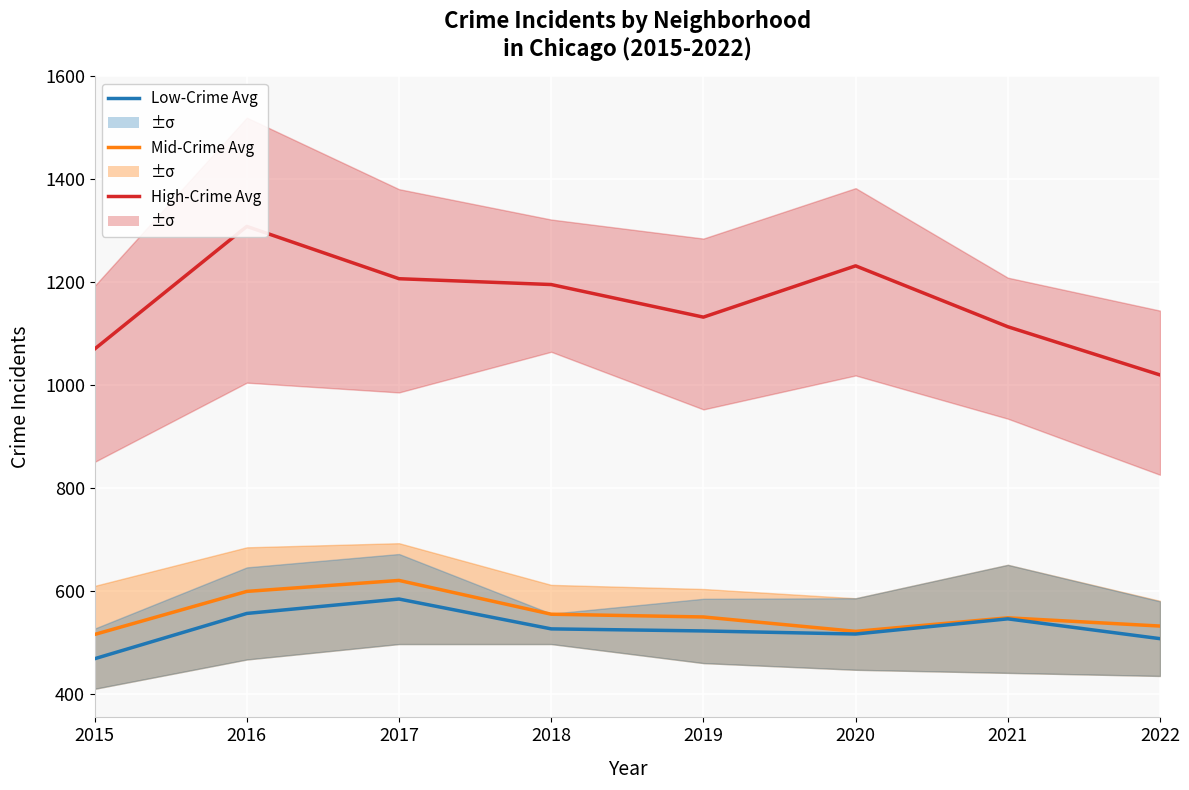

Where does the Mid-Crime Avg series first go above 549?

2016